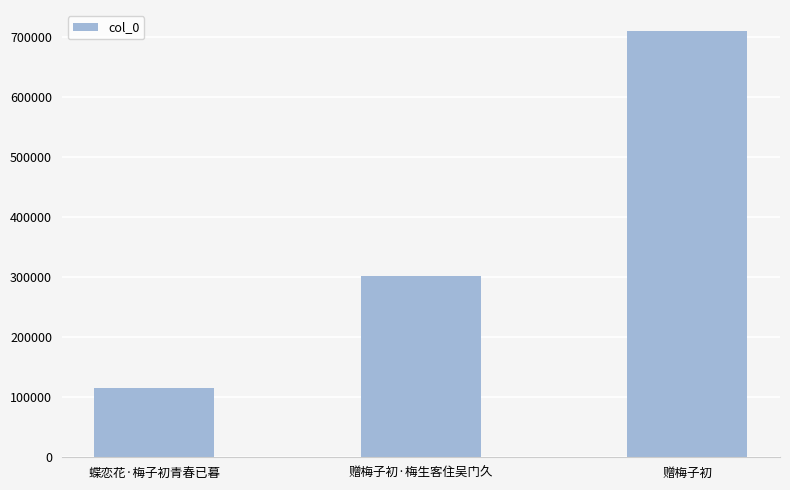

What value does the data have at 赠梅子初?

710306